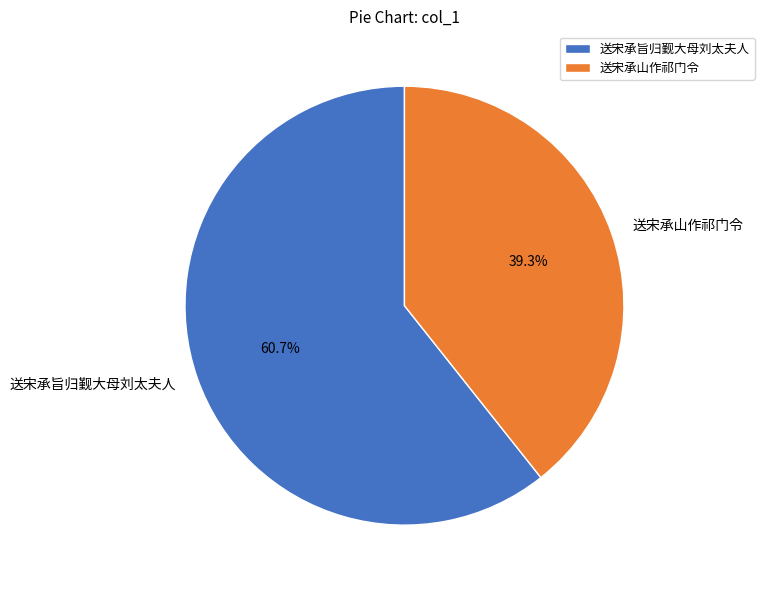

What is the total percentage of 送宋承山作祁门令 and 送宋承旨归觐大母刘太夫人?

100.0%